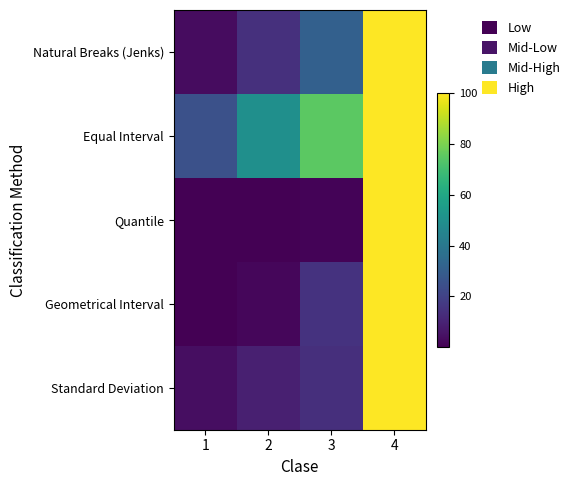

How many data points does each series have?

4